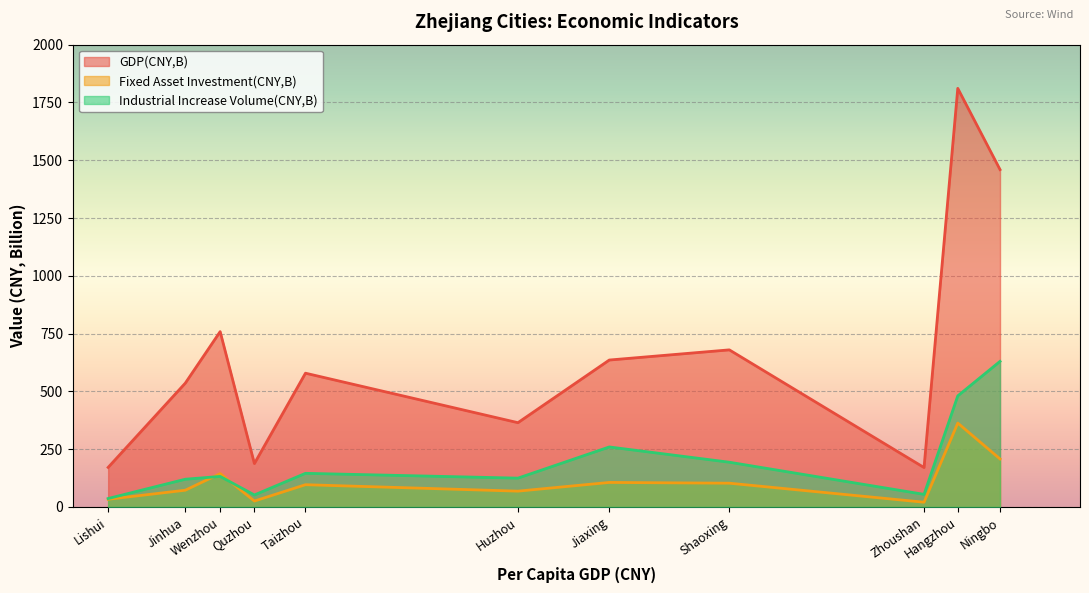

What is the total value across all series at Taizhou?

820.1